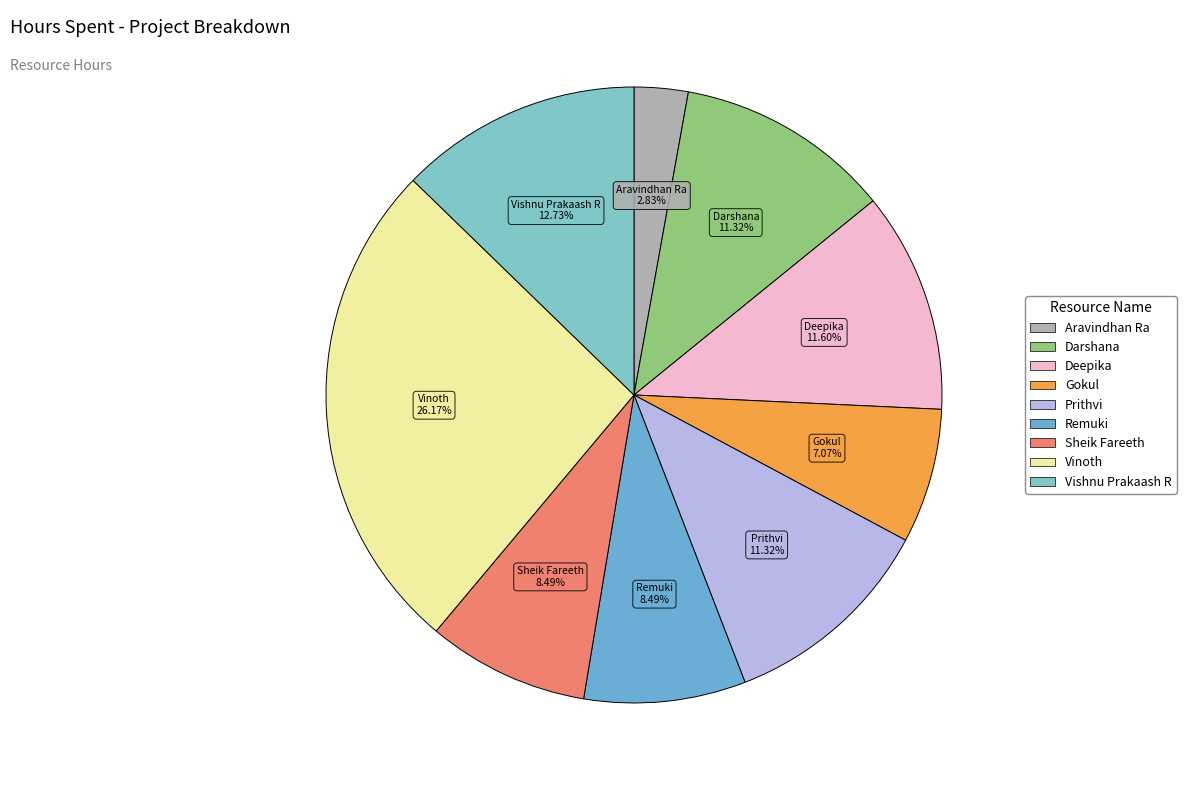

What is the ratio of the value at Deepika to the value at Aravindhan Ra?

4.1